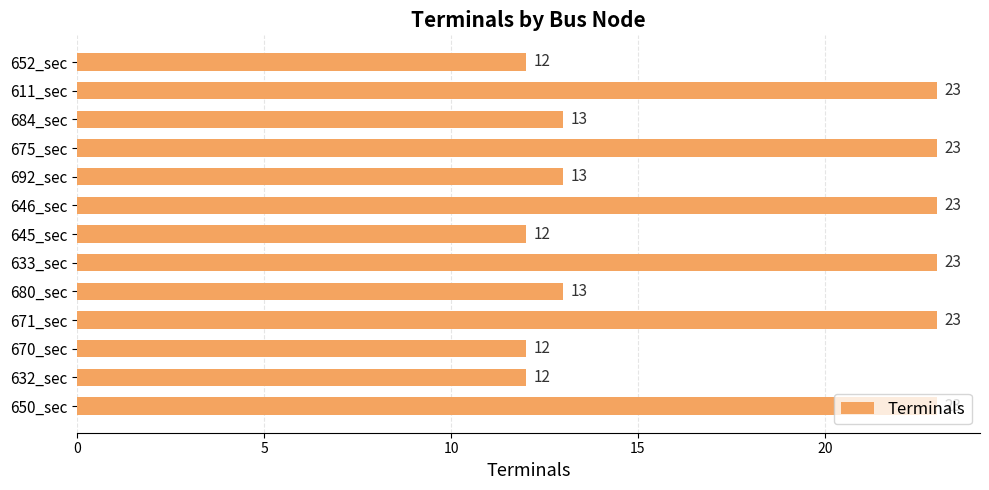

True or false: the data shows 7 at 633_sec.

False